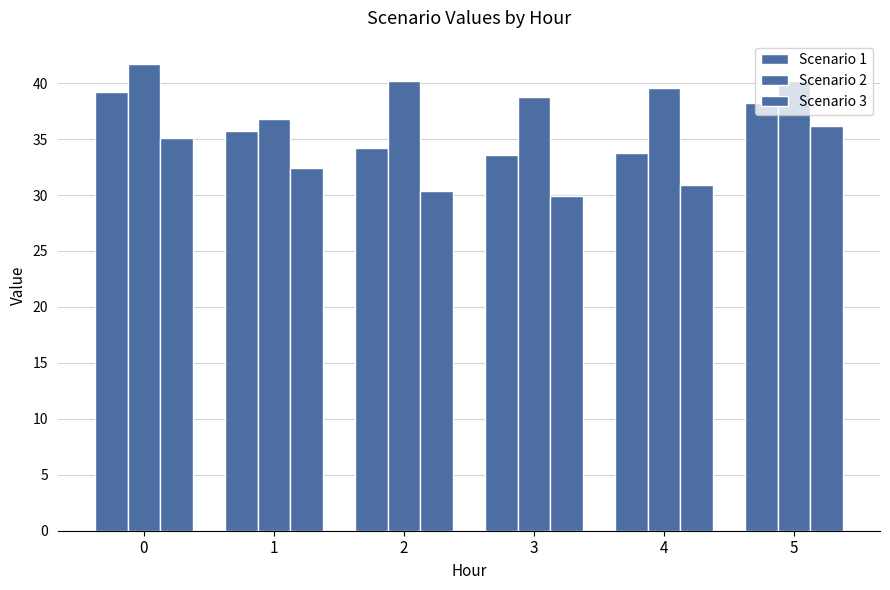

Rank the series by their maximum value, from lowest to highest.

Scenario 3, Scenario 1, Scenario 2